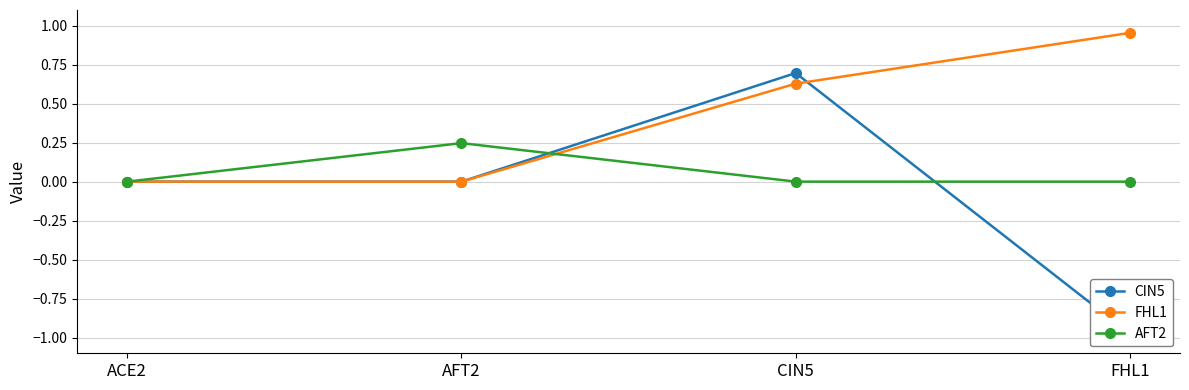

Which series changed the most between AFT2 and CIN5?

CIN5